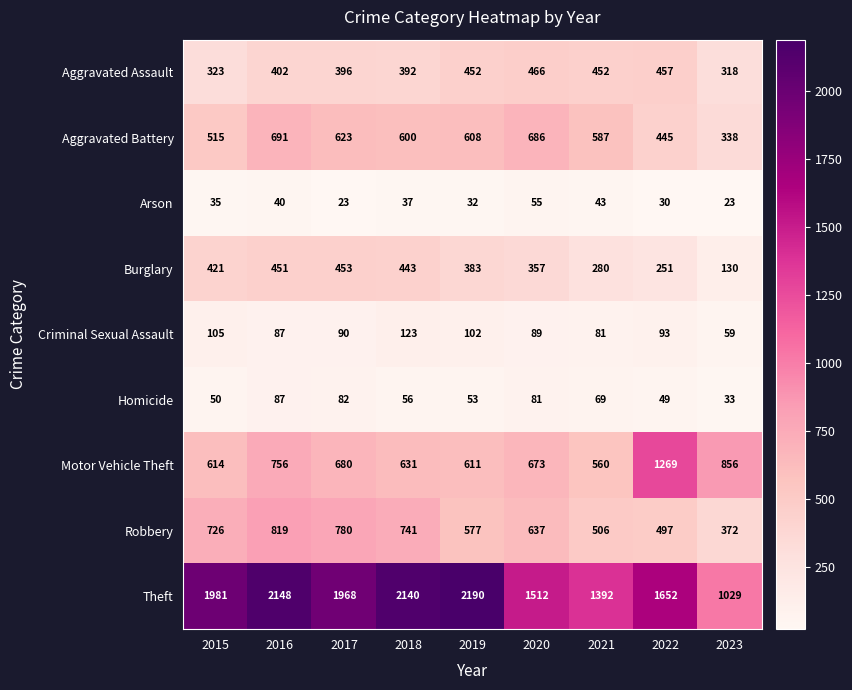

Rank the series by their maximum value, from highest to lowest.

Theft, Motor Vehicle Theft, Robbery, Aggravated Battery, Aggravated Assault, Burglary, Criminal Sexual Assault, Homicide, Arson